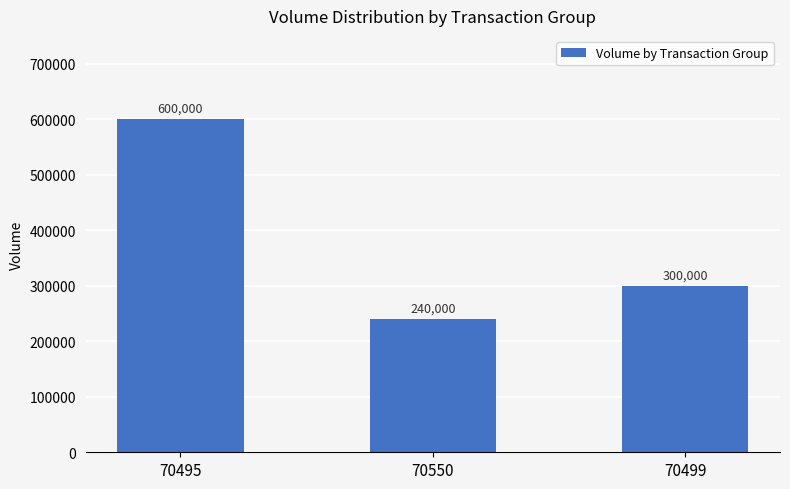

What is the label of the 3rd bar from the right?

70495